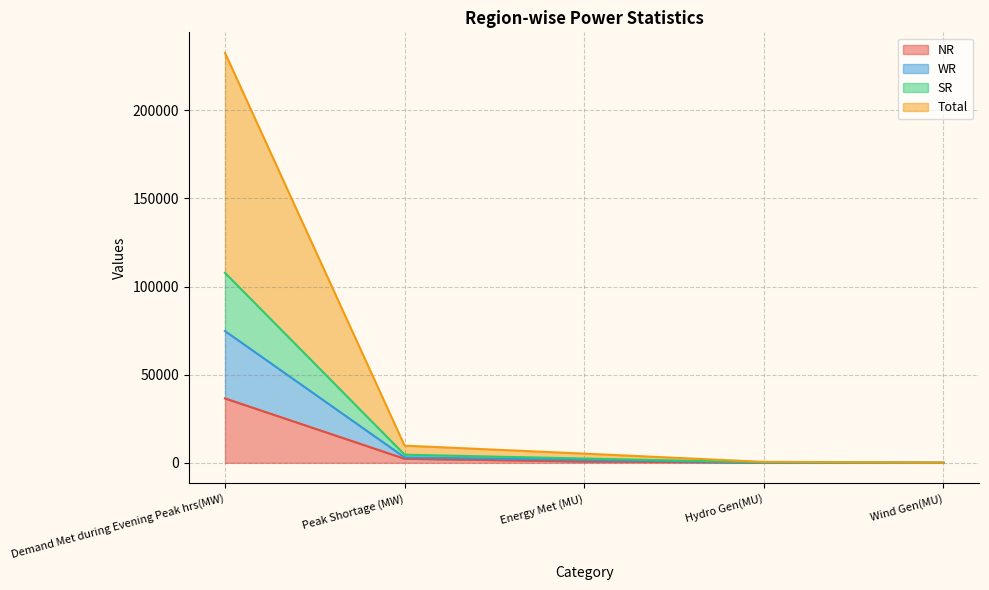

True or false: WR and NR cross at least once.

False